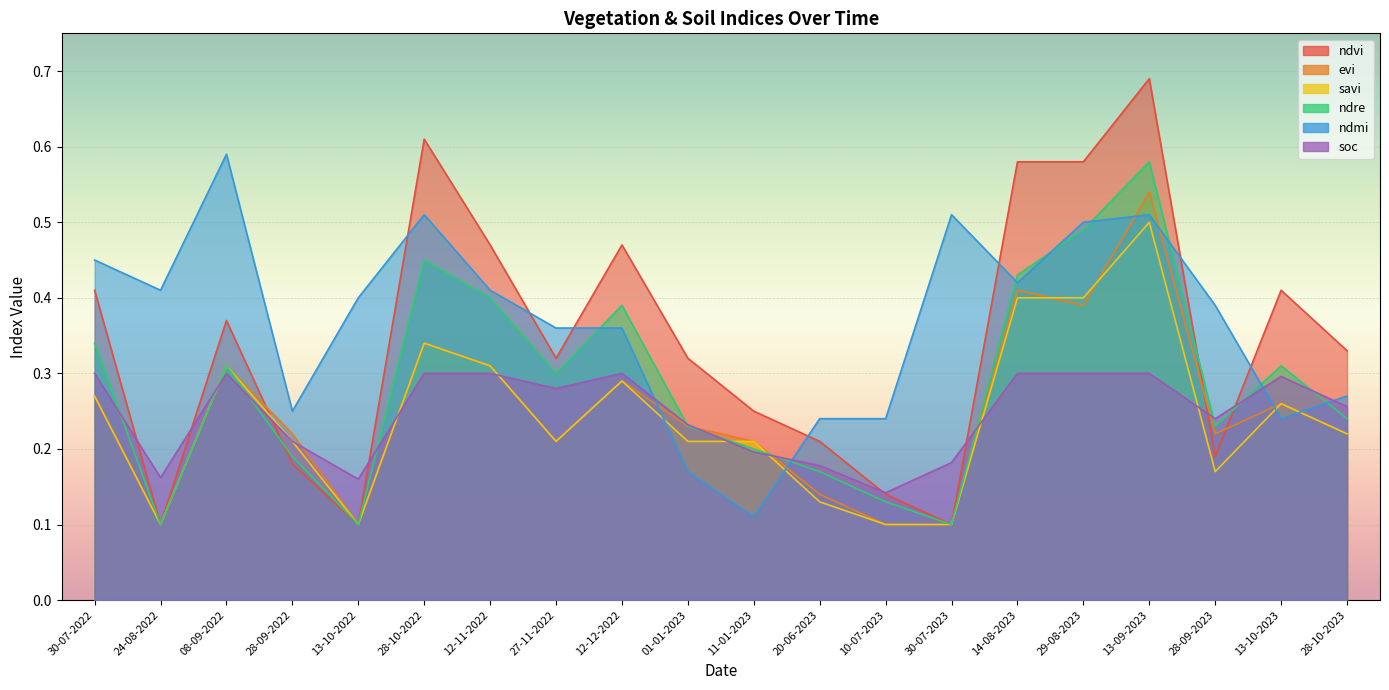

At which category does savi reach its first local peak?

08-09-2022